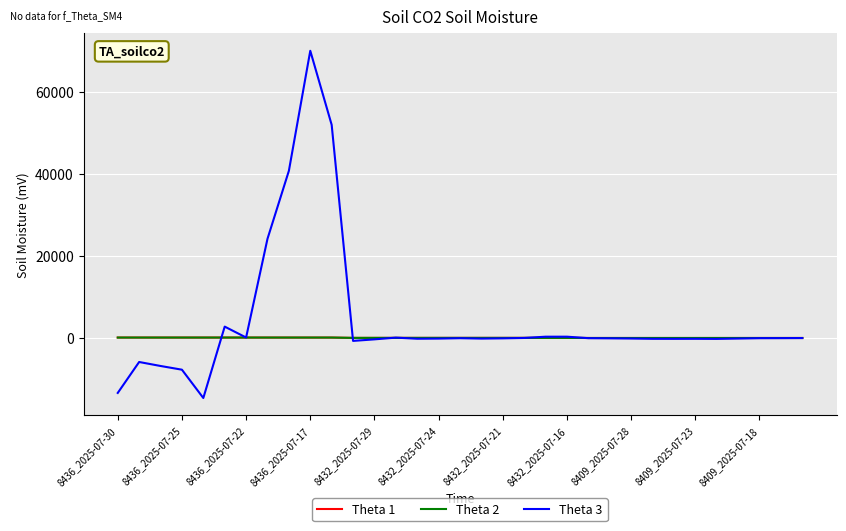

Does the chart have visible grid lines?

Yes